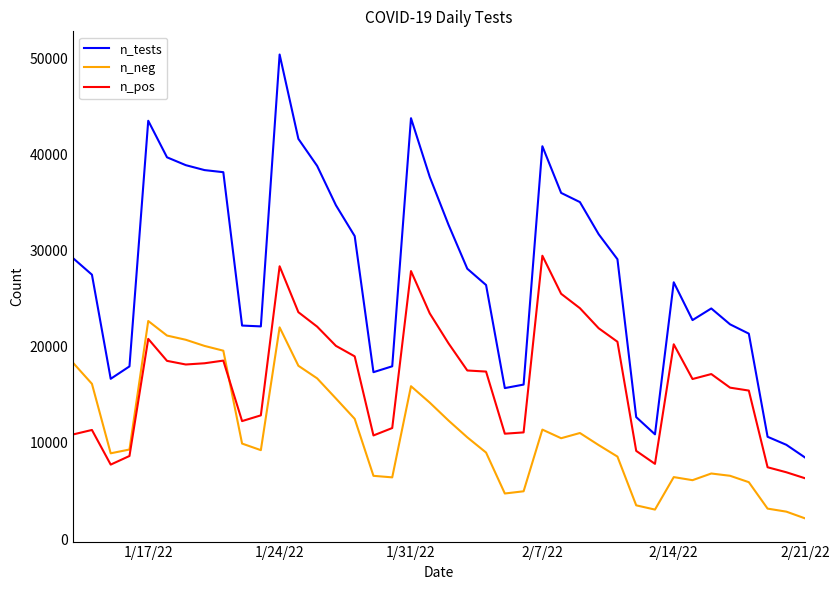

What are all the series names shown in the legend?

n_tests, n_neg, n_pos